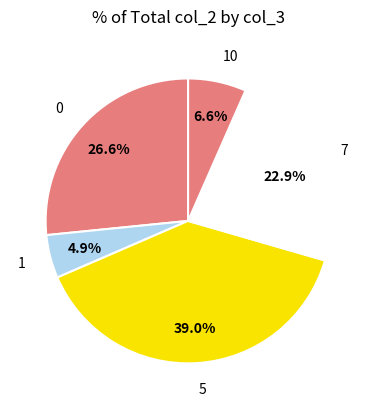

Which category has the smallest portion of the pie?

1